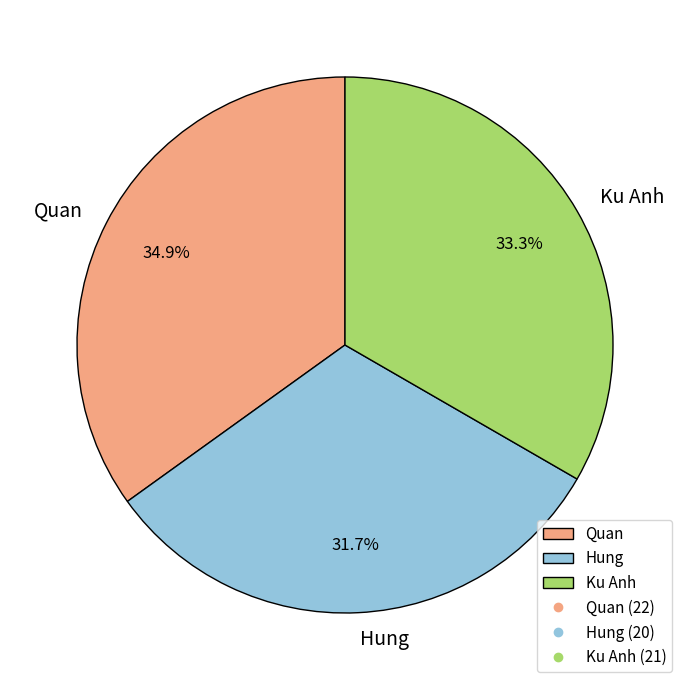

True or false: Hung accounts for 18% of the total.

False